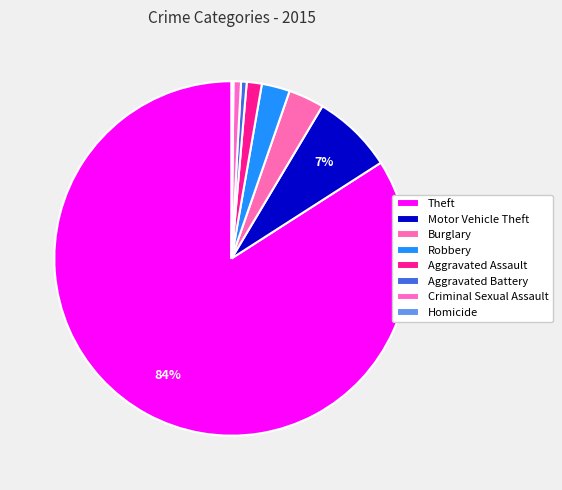

The Burglary slice represents 1% of the pie. True or false?

False